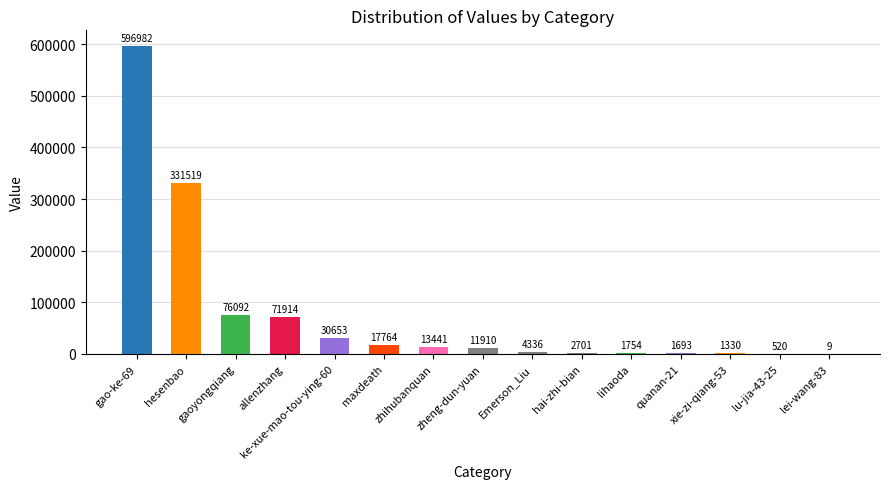

How many distinct data groups are displayed?

1